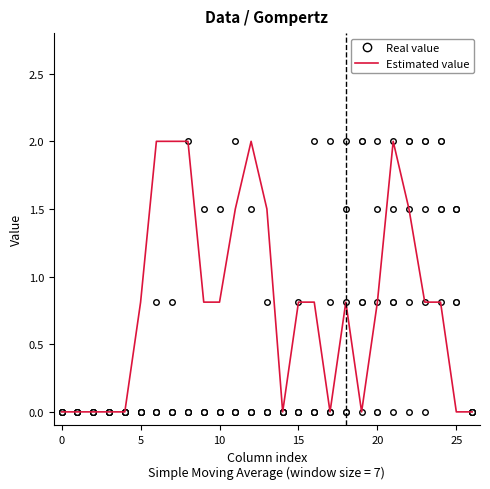

The value of col_7 at 0 is 0.8. True or false?

False